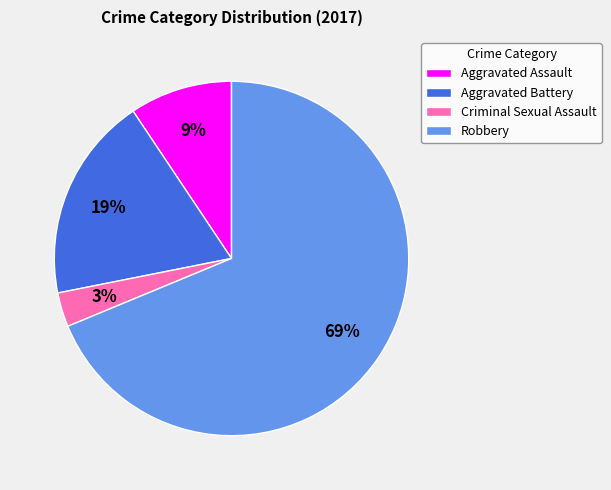

To the nearest percent, what is the average slice percentage?

25%